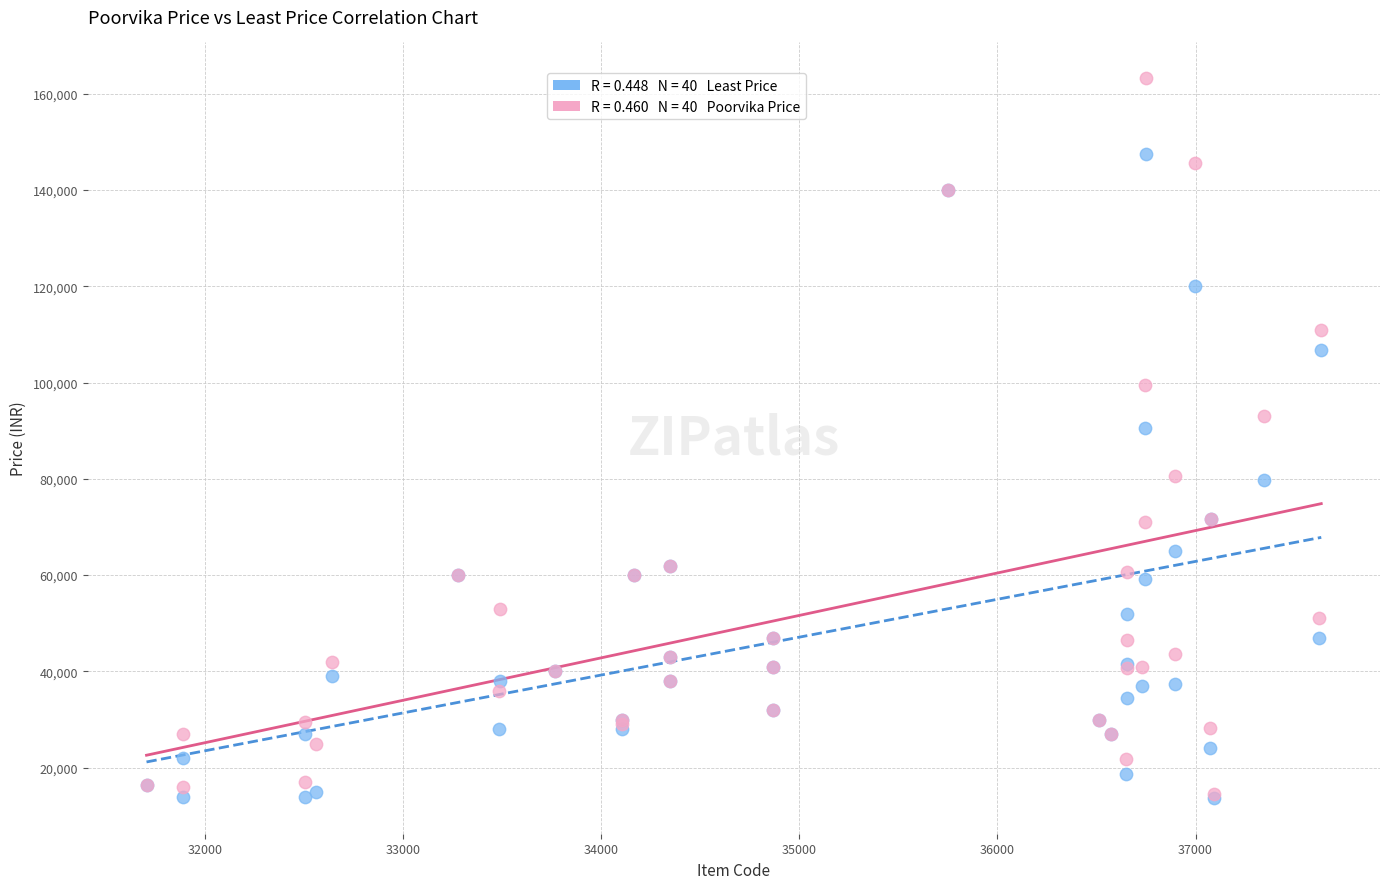

Across all series, what Y value is closest to 88470?

90499